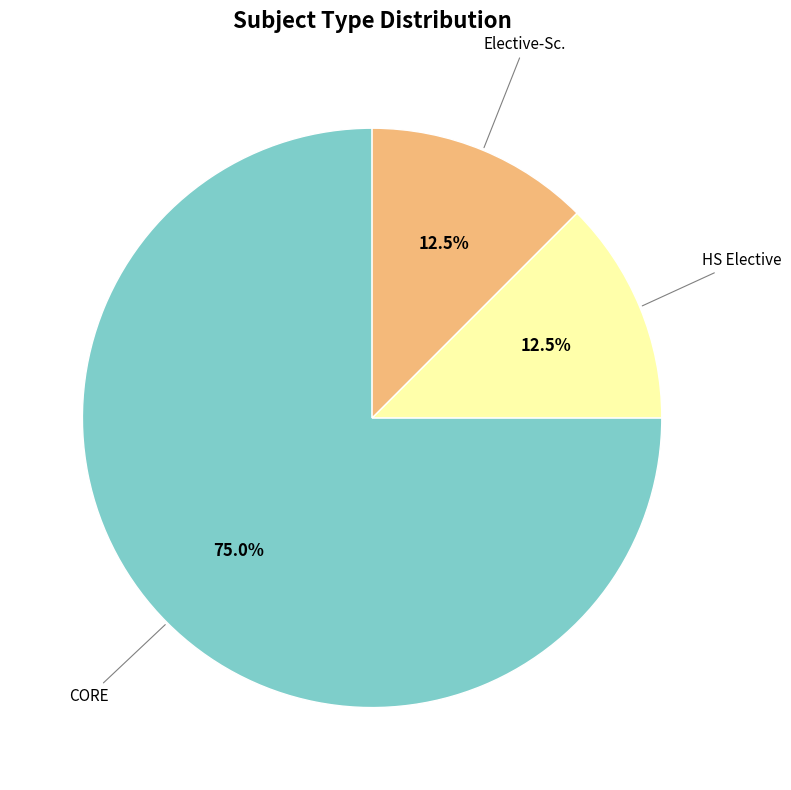

Is there a majority slice in this chart?

Yes